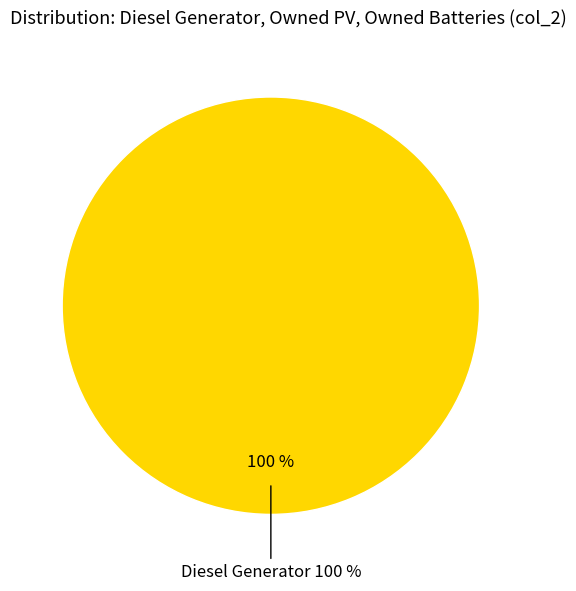

Rank the categories by value from lowest to highest.

Owned PV, Owned Batteries, Diesel Generator